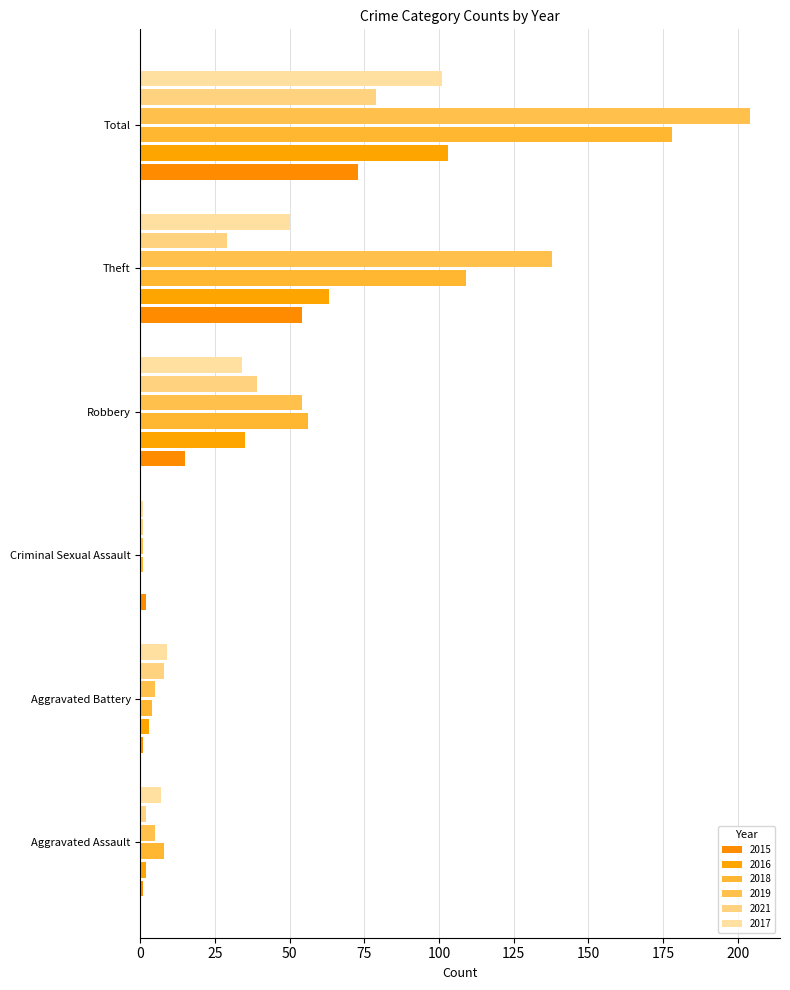

Count the number of categories in the chart.

6